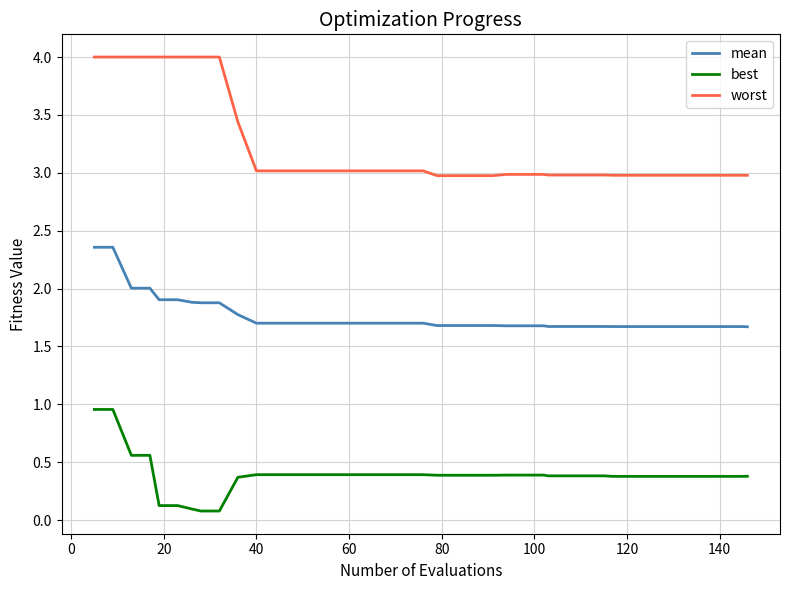

True or false: worst and mean cross at least once.

False